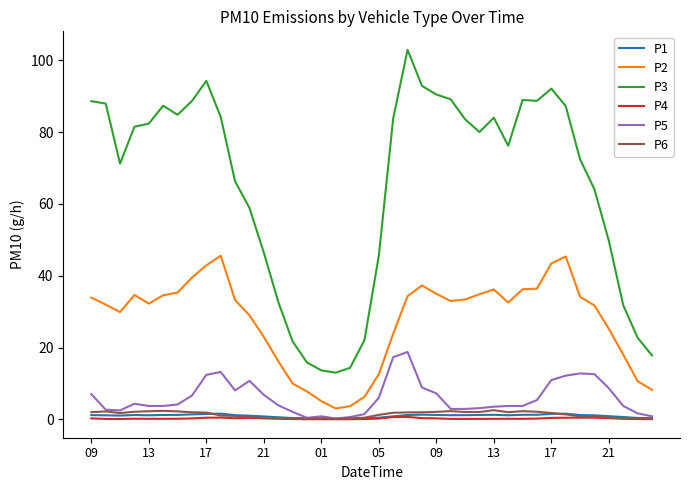

True or false: P6 and P3 intersect in this chart.

False